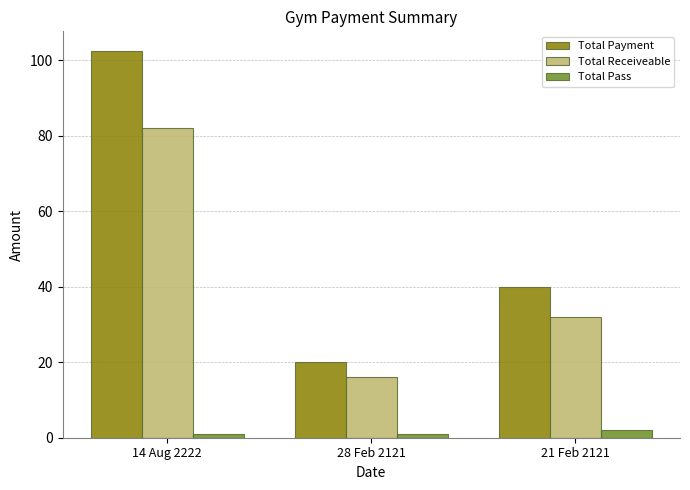

What is the value of the Total Payment bar at the 3rd from the left?

40.0